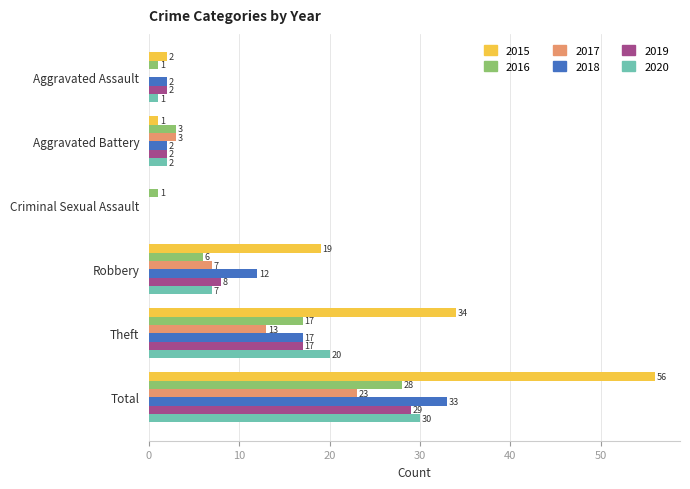

What is the spread (max minus min) of values at Robbery?

13